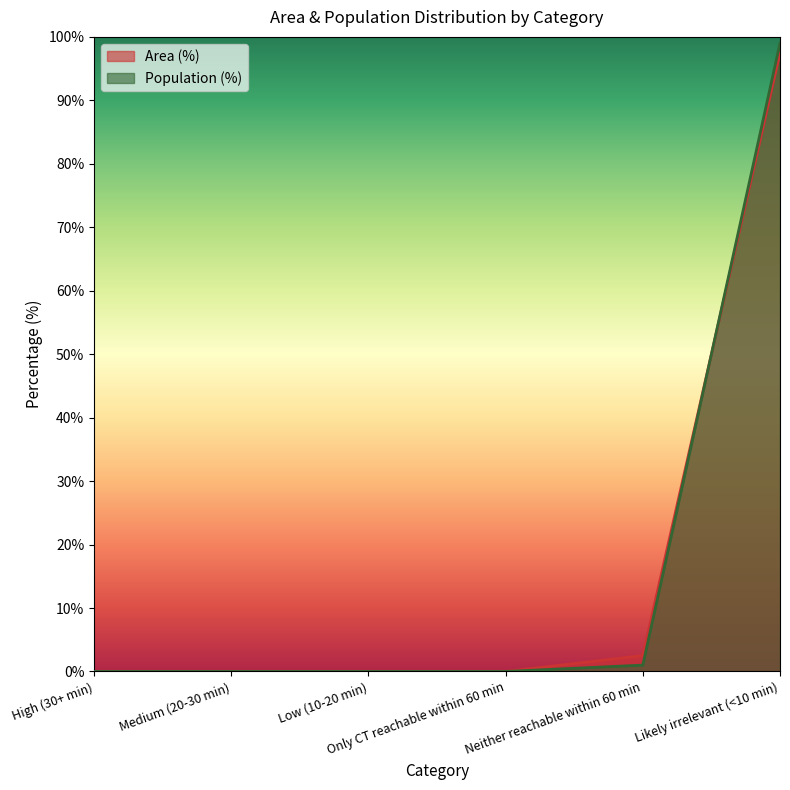

Which series has the widest spread of values?

Population (%)